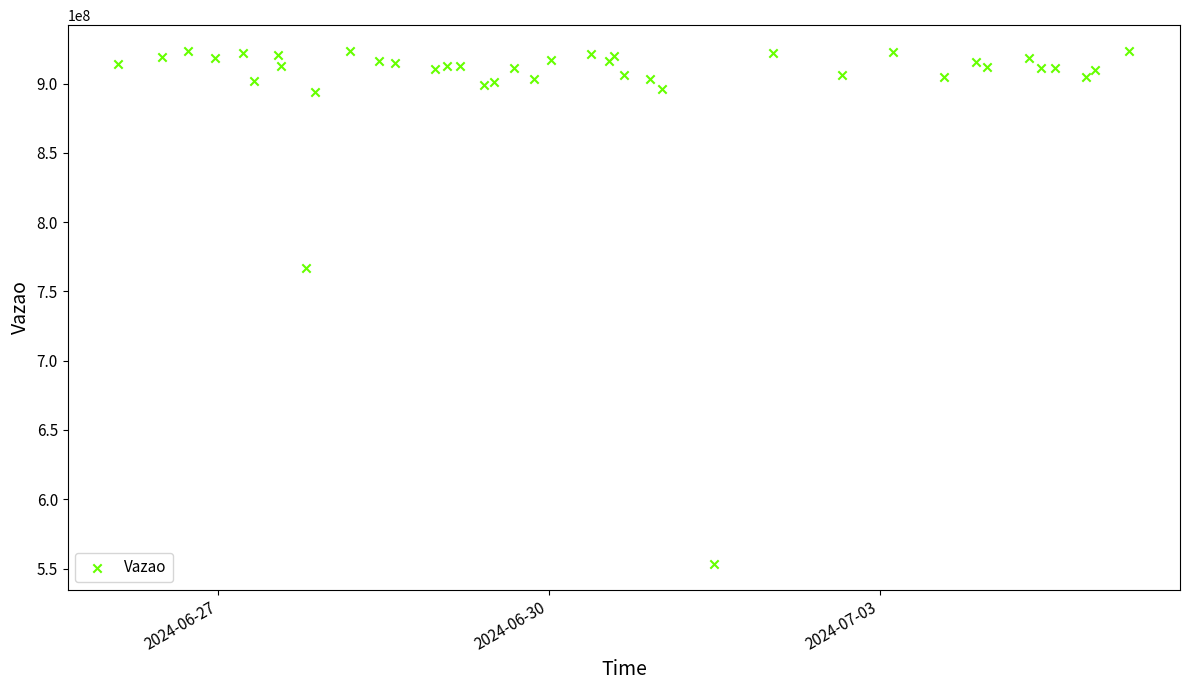

What Y value in the scatter plot is closest to 738419299?

766666725